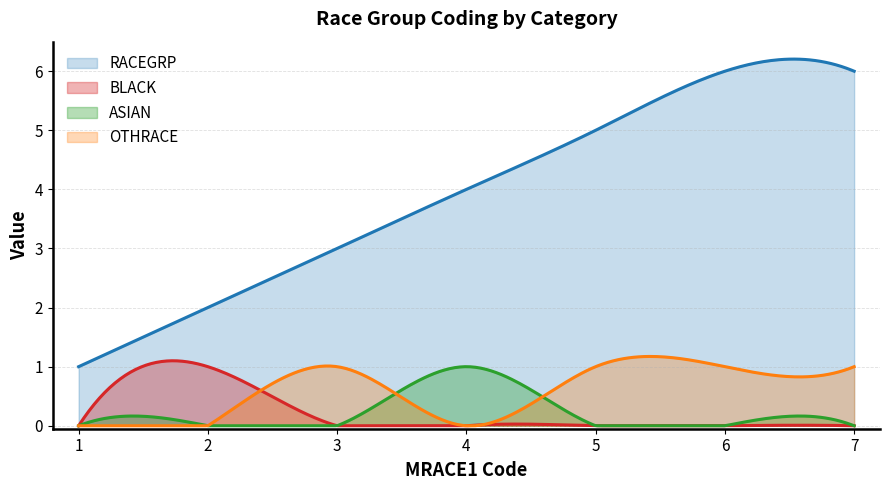

How many positive values does the OTHRACE series have?

4